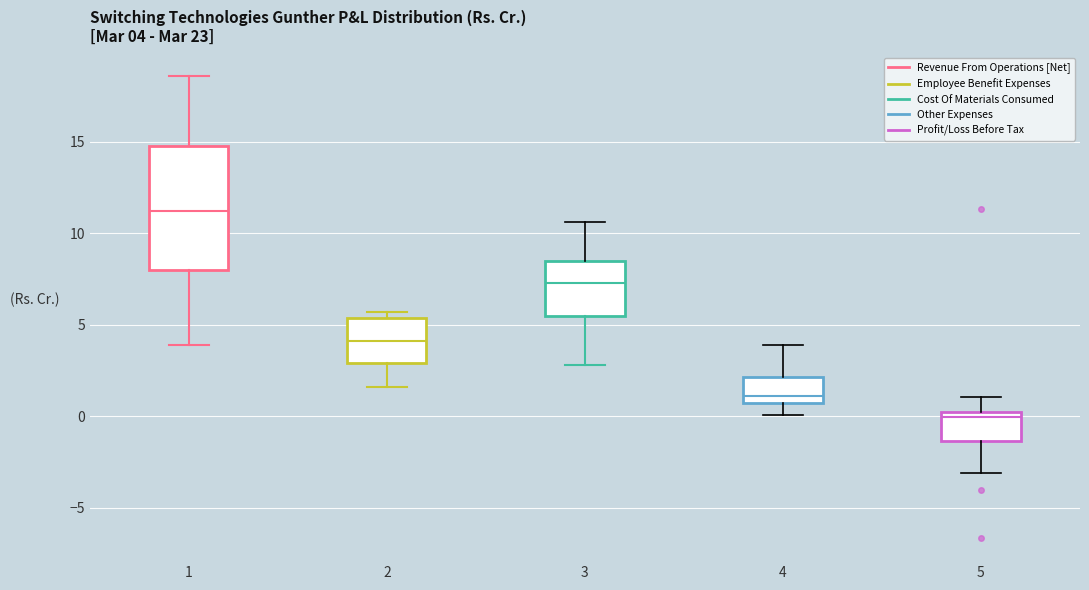

Which box has the highest median line?

1